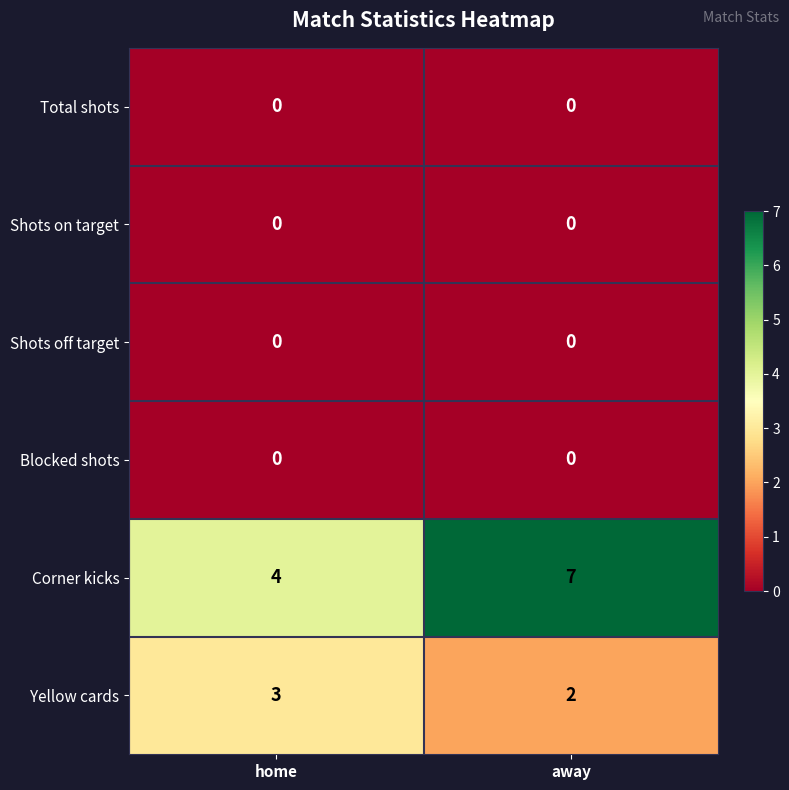

Which series has the largest range (max minus min)?

Corner kicks